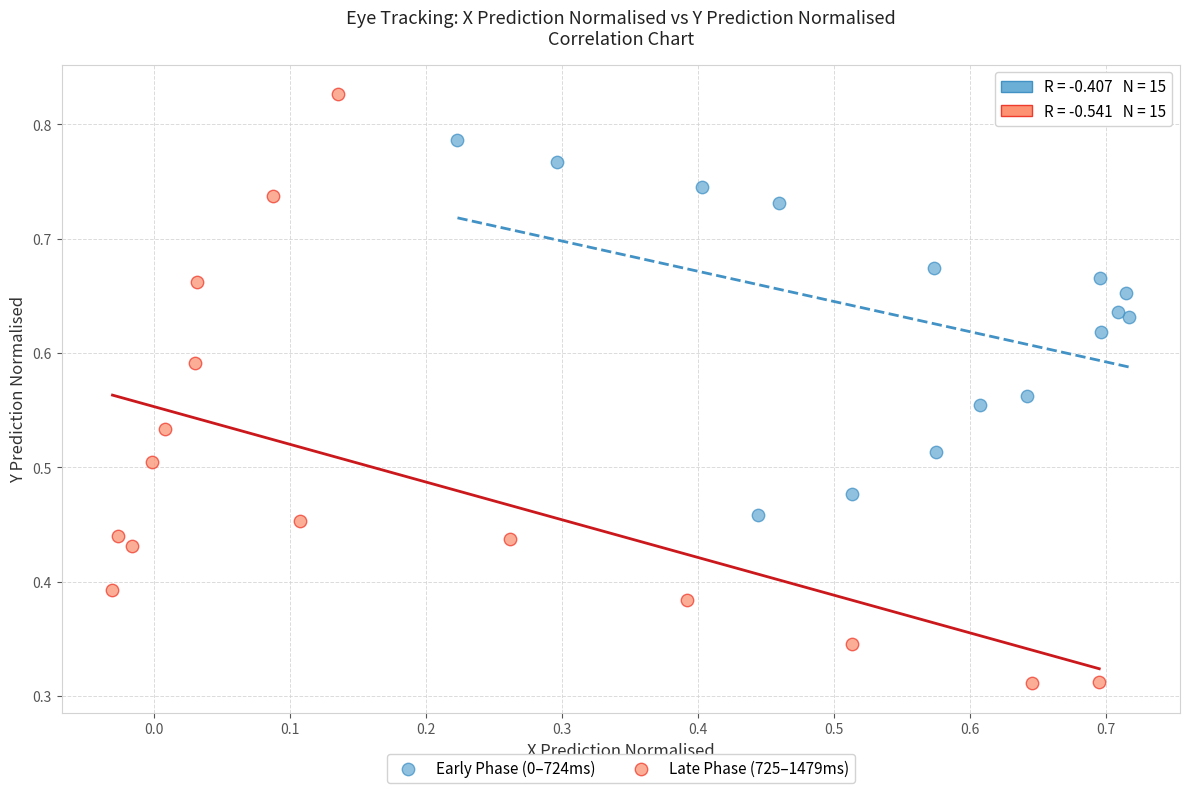

What are all the series names shown in the legend?

Early Phase (0–724ms), Late Phase (725–1479ms)